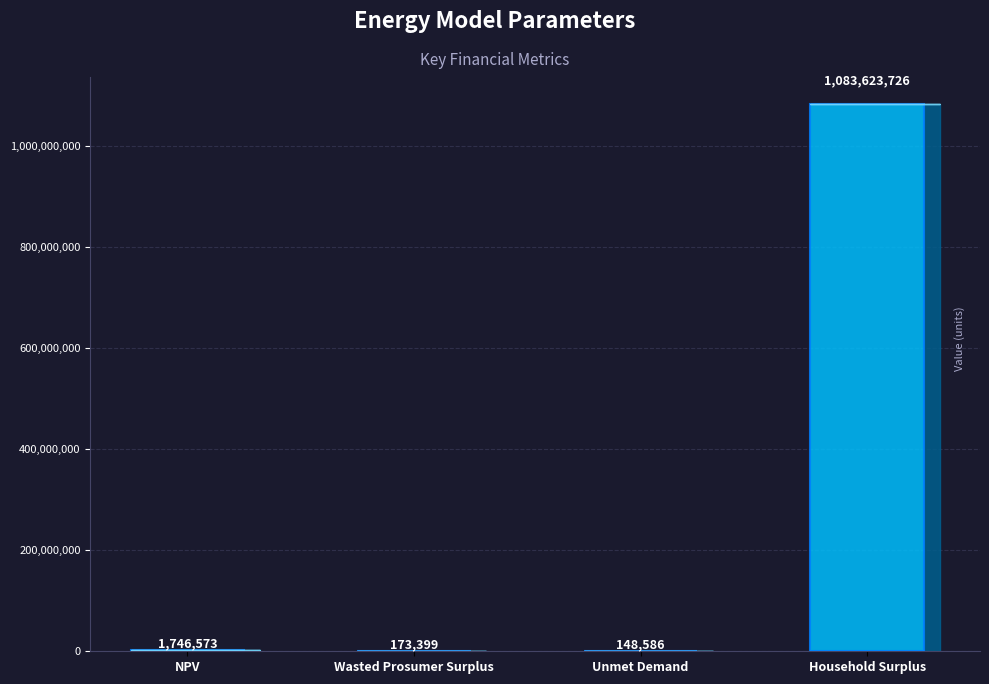

Which category has the lowest value across all series?

Unmet Demand